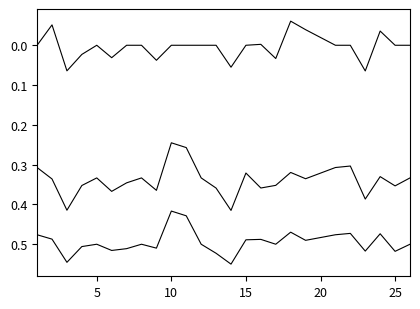

How many lines are shown in the chart?

3